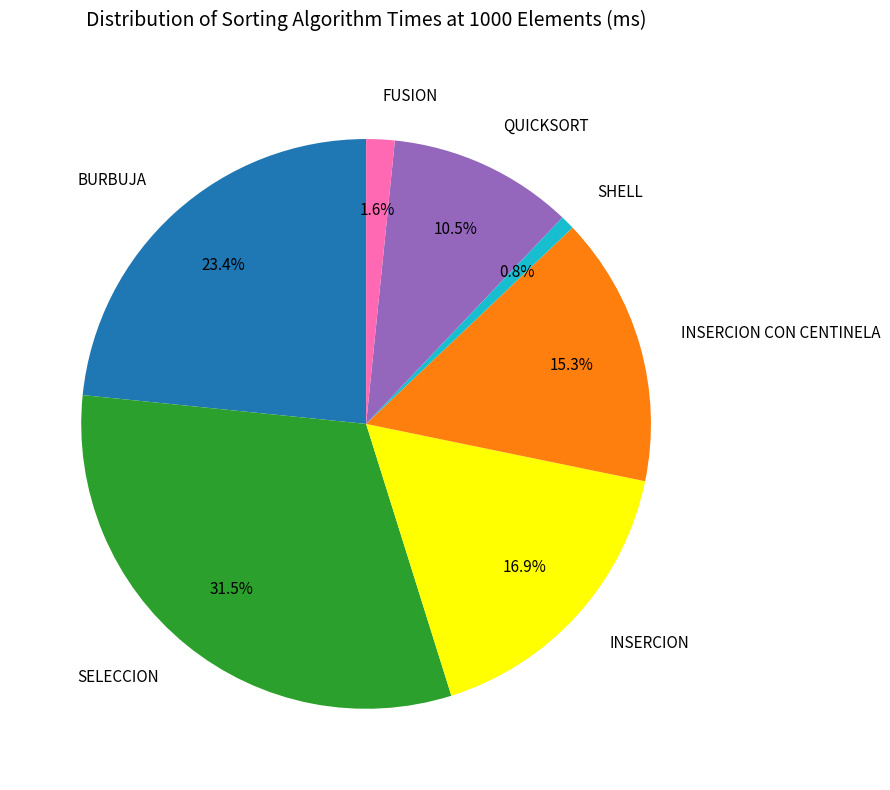

How many slices are in this pie chart?

7